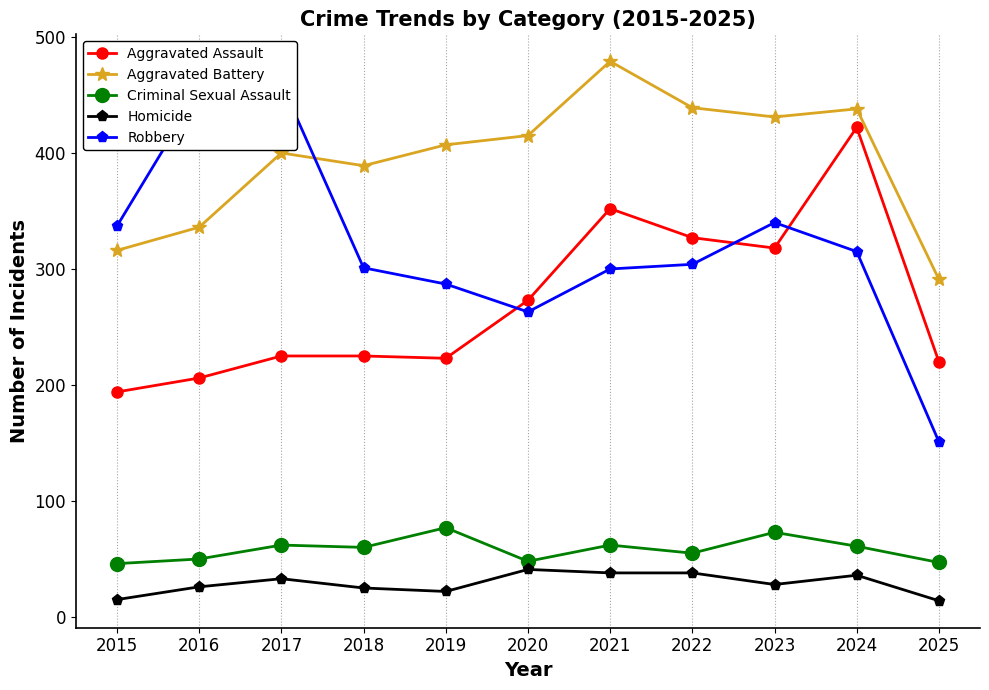

Rank the series by their maximum value, from highest to lowest.

Aggravated Battery, Robbery, Aggravated Assault, Criminal Sexual Assault, Homicide